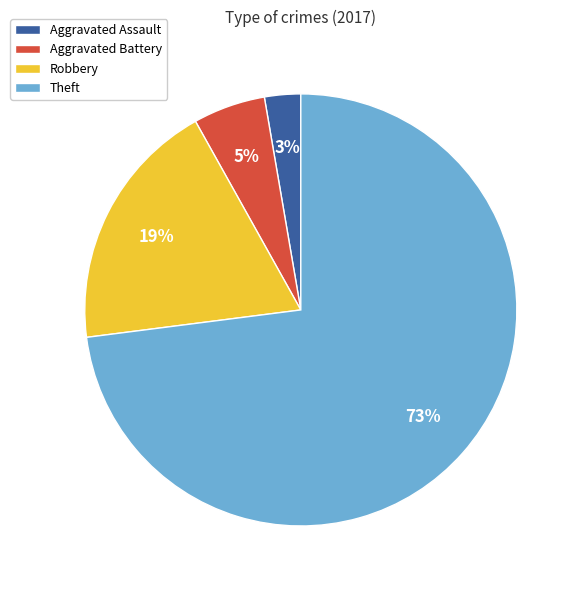

Combined, do Aggravated Battery and Theft account for over 50%?

Yes